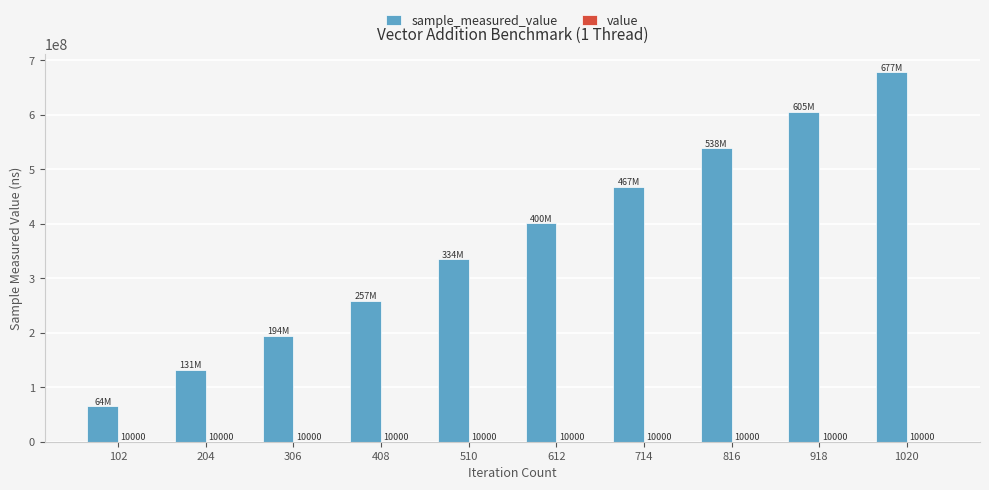

At which category is the sum across all series the highest?

1020